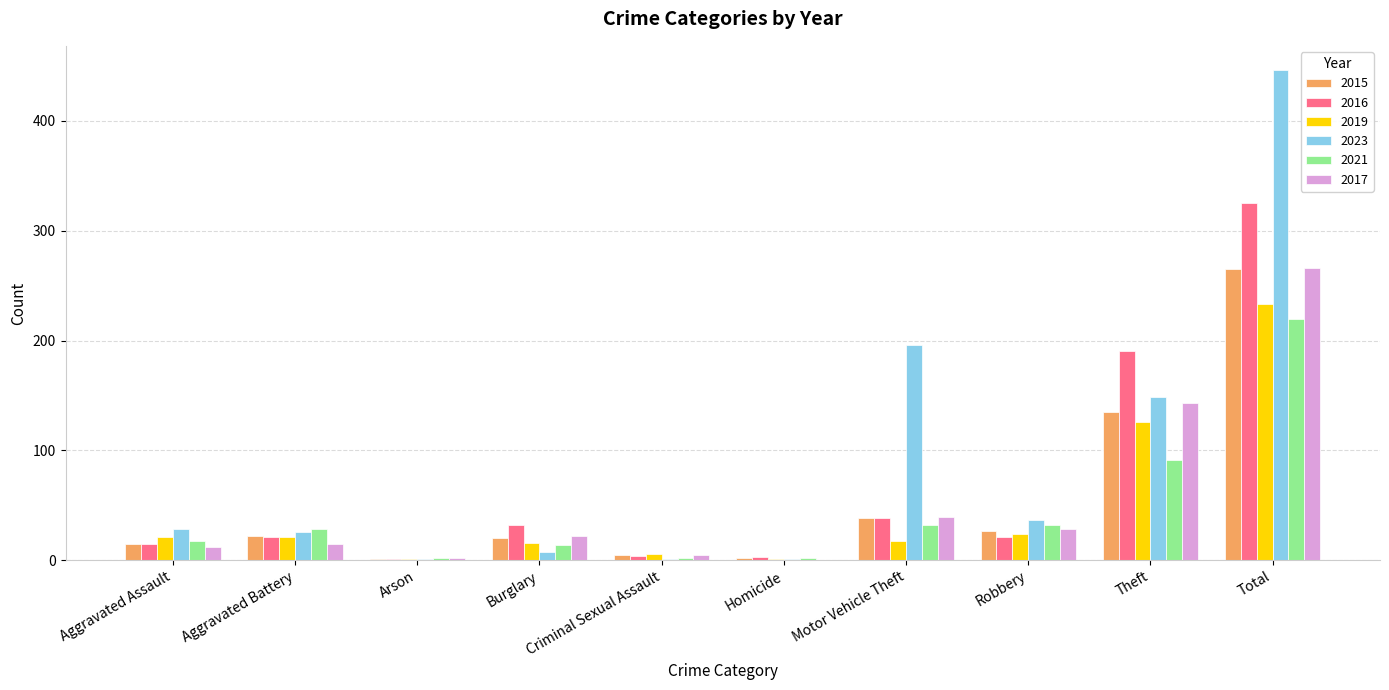

What is the sum of all 2023 values?

892